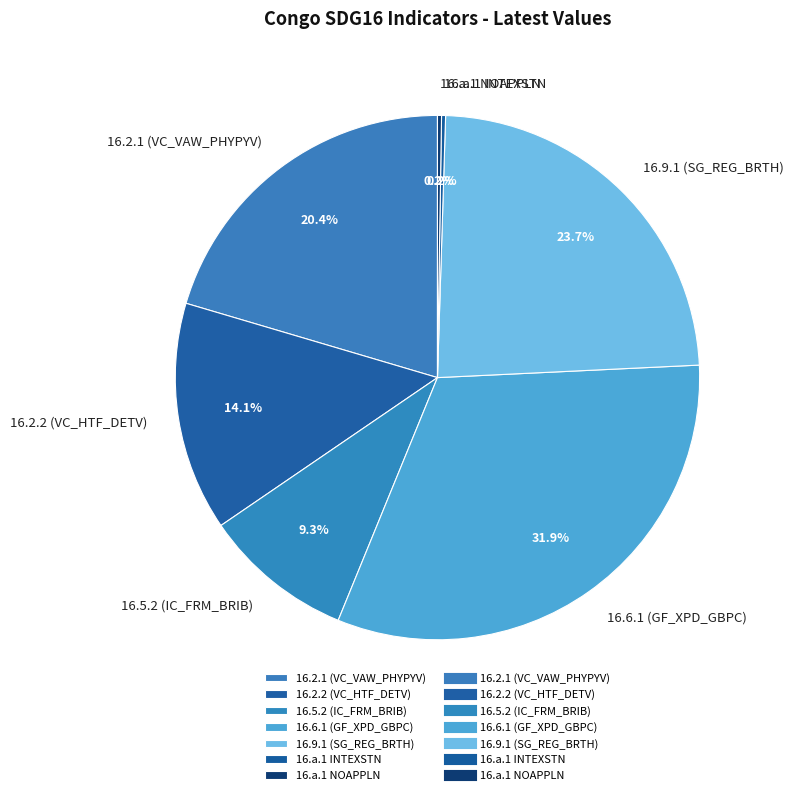

To the nearest percent, what is the average slice percentage?

14%